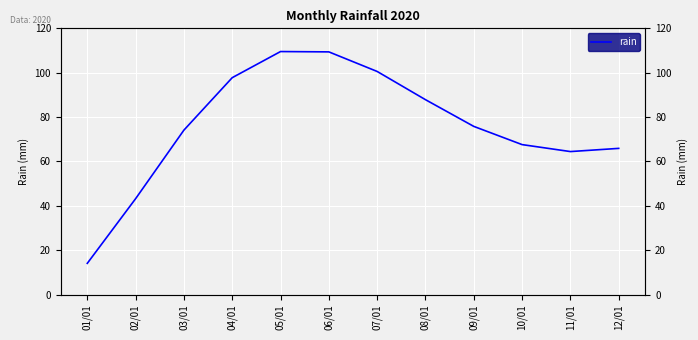

True or false: the data shows 145.7 at 08/01.

False